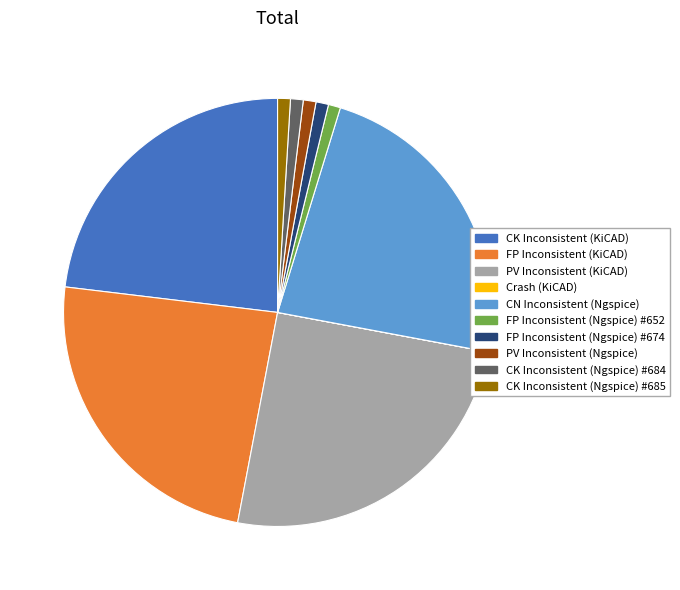

Is the sum of CK Inconsistent (Ngspice) #684 and FP Inconsistent (KiCAD) greater than half?

No